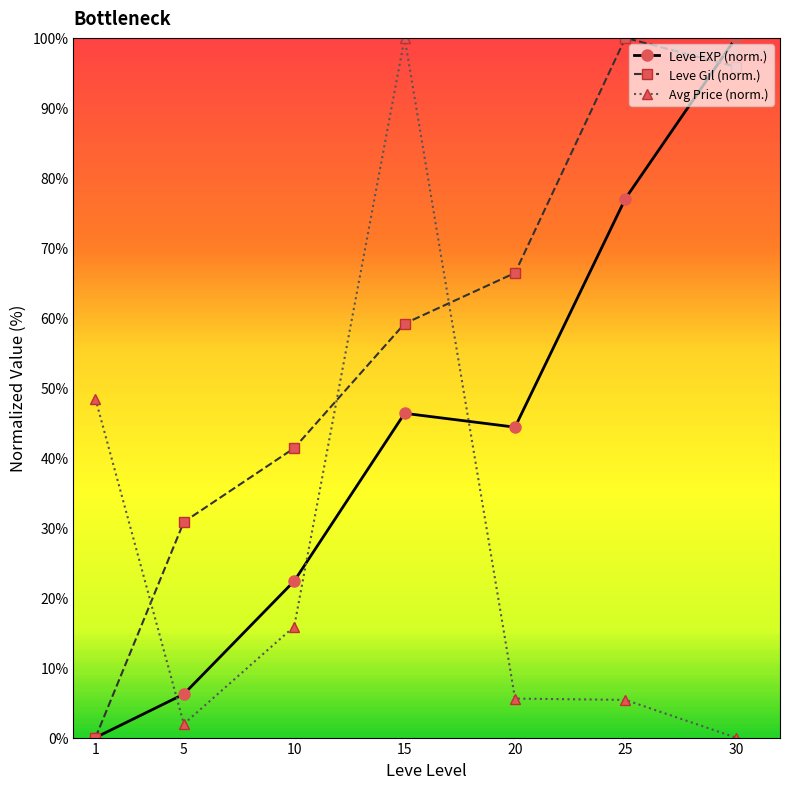

What is the difference between the Leve Gil (norm.) values at 30 and 5?

65.1